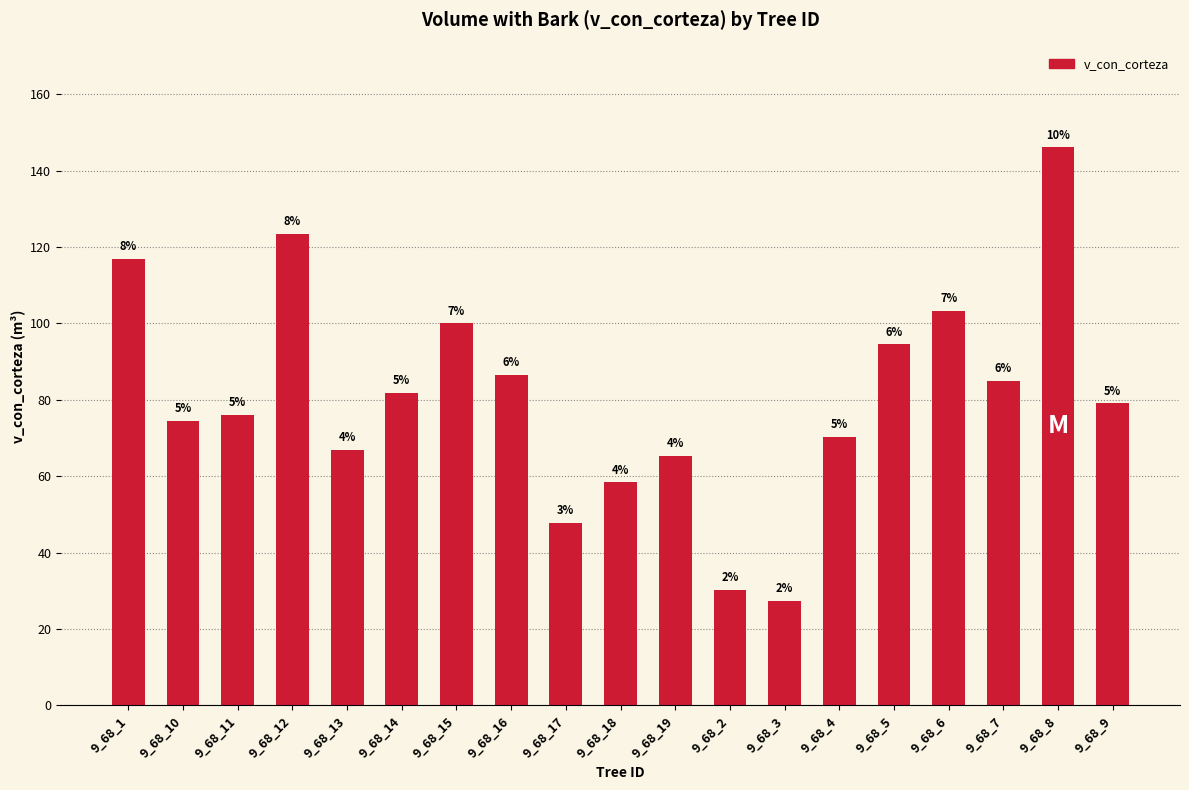

What position from the left is 9_68_4?

14